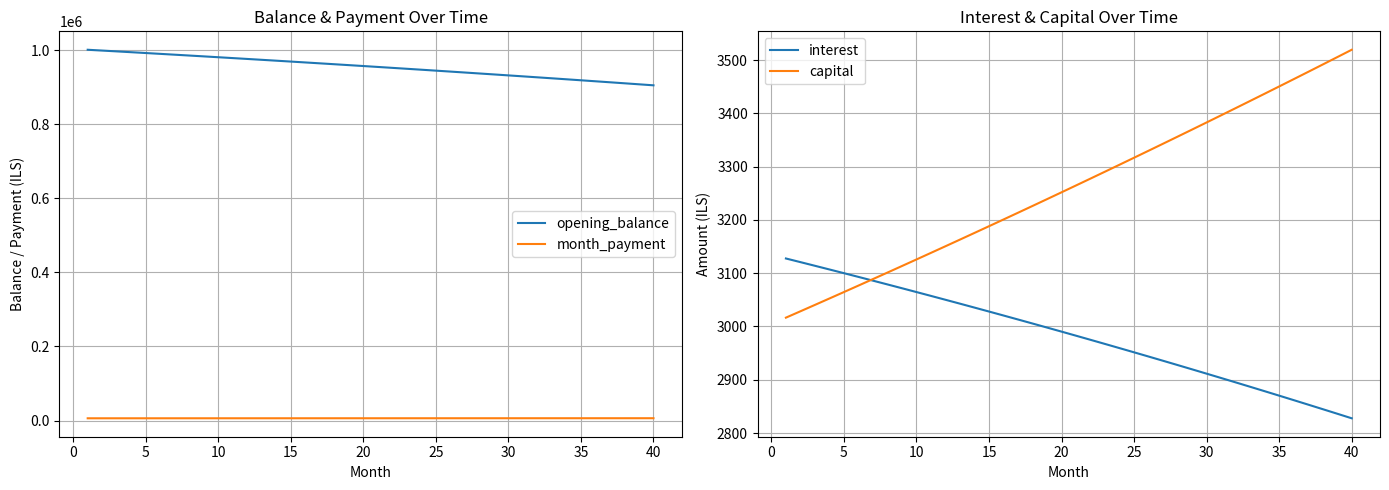

What is the maximum value shown in the chart?

1000833.3